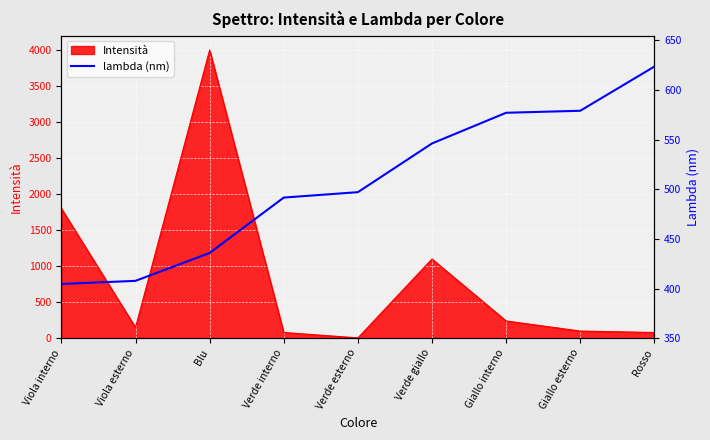

The value at Rosso is 623.4. True or false?

True